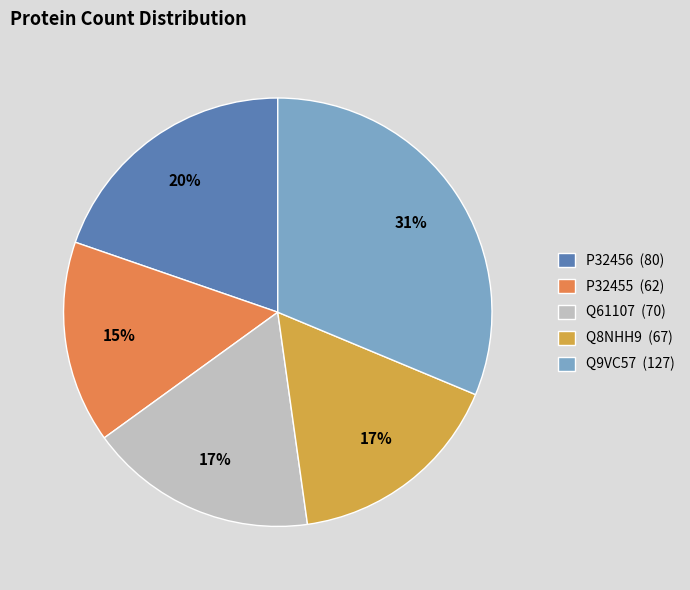

Is the sum of Q8NHH9 (67) and Q61107 (70) greater than half?

No